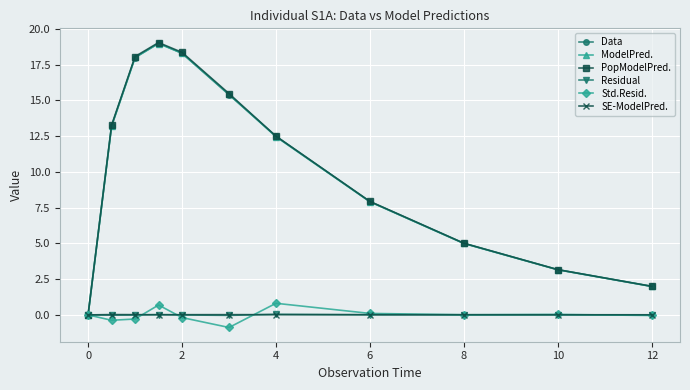

At how many categories does at least one series exceed 12?

6